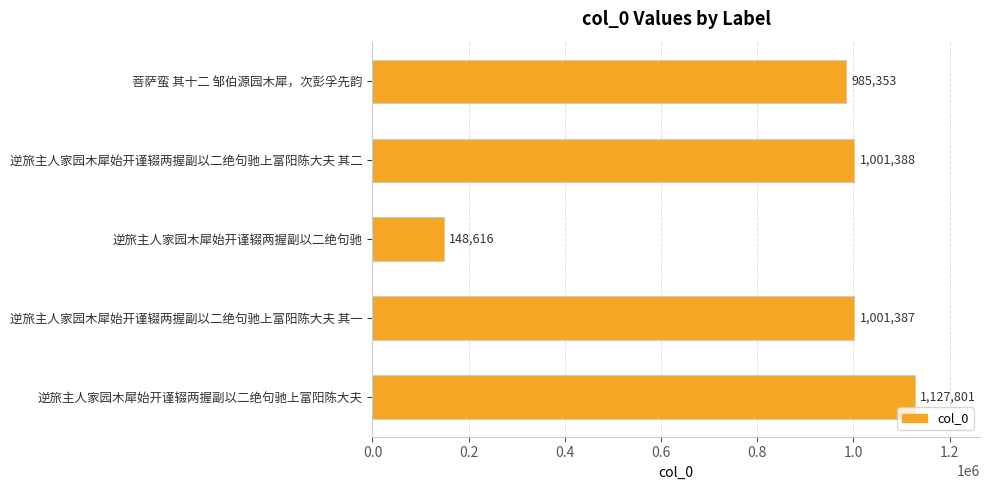

Reading top to bottom, extract all data points from this chart.

985353	1001388	148616	1001387	1127801